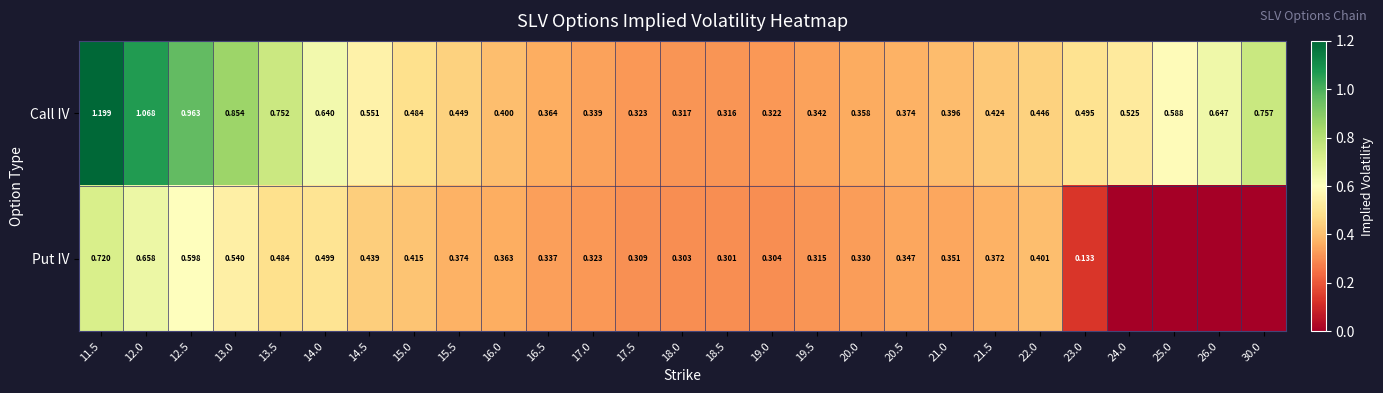

Between 16.0 and 18.0, which series saw the biggest shift?

Call IV